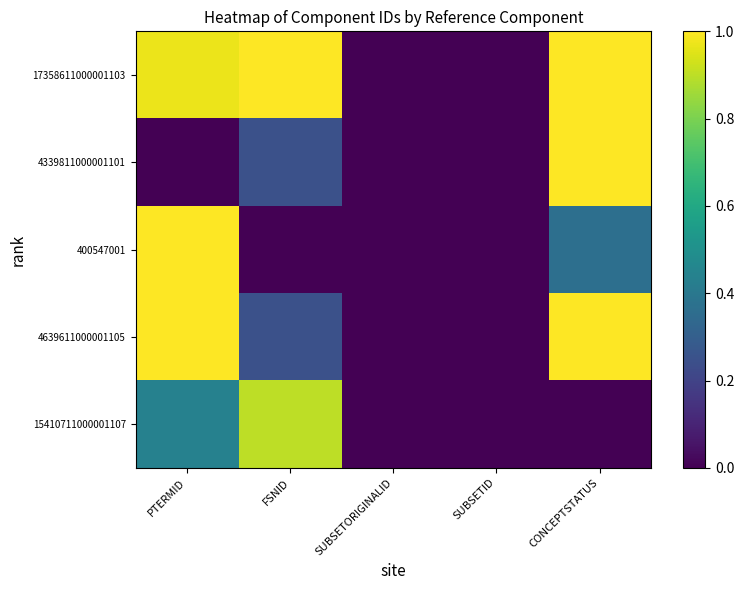

Which series has the widest spread of values?

17358611000001103